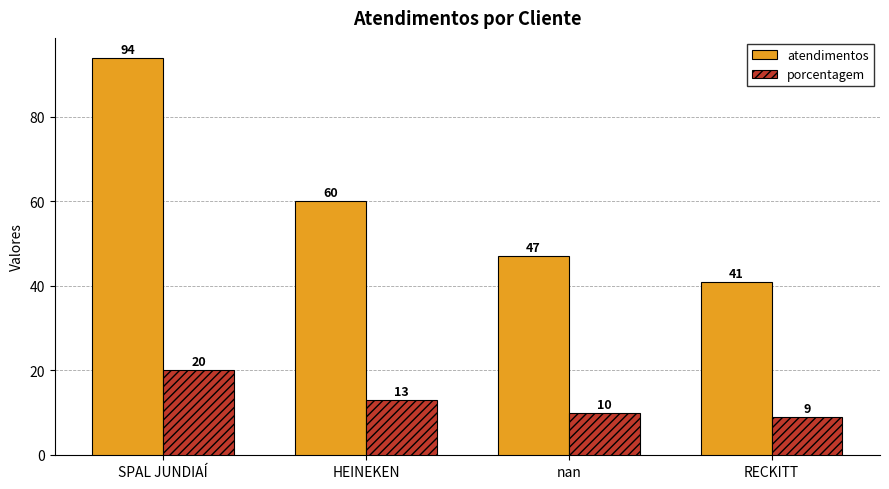

What is the value of the atendimentos bar at the 4th from the left?

41